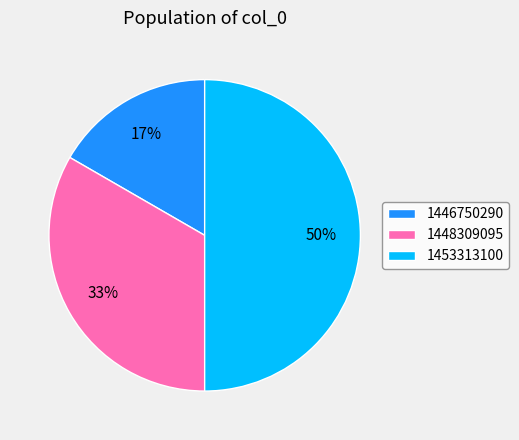

To the nearest percent, what is the average slice percentage?

33%